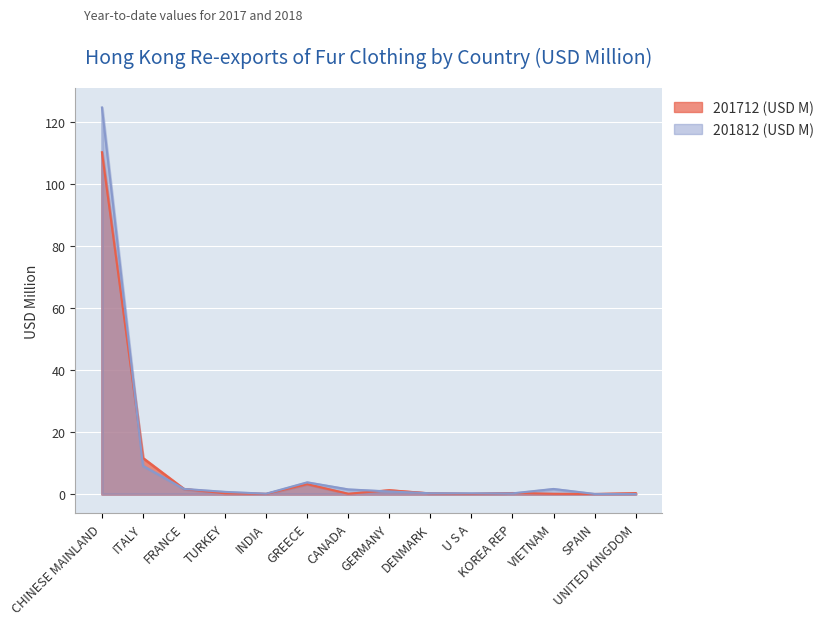

At which category is the sum across all series the highest?

CHINESE MAINLAND